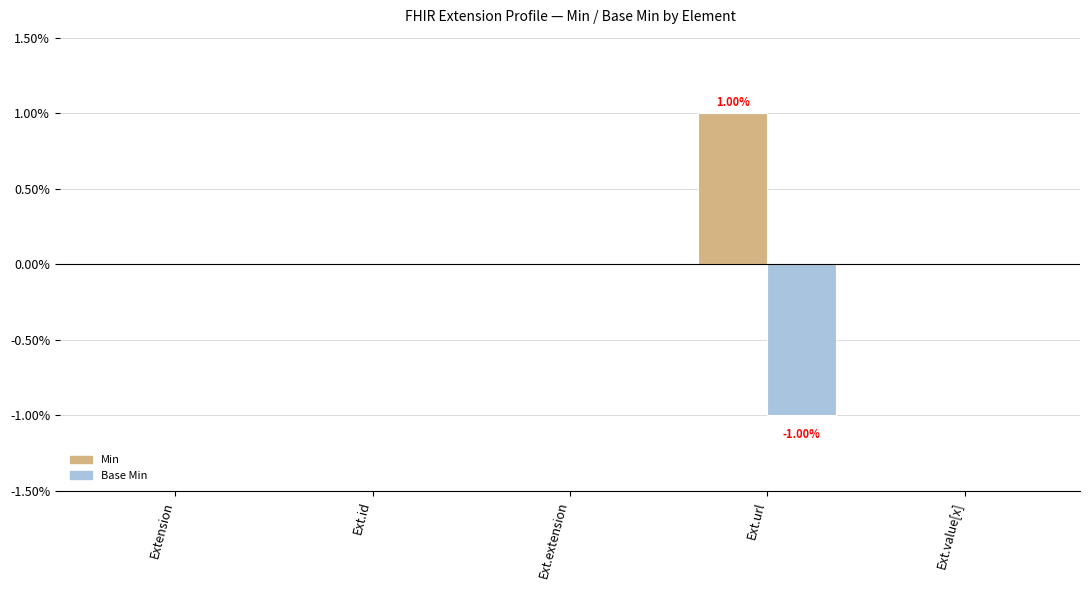

Reading right to left, transcribe all the data shown in this chart.

Min: 0	1	0	0	0
Base Min: 0	-1	0	0	0